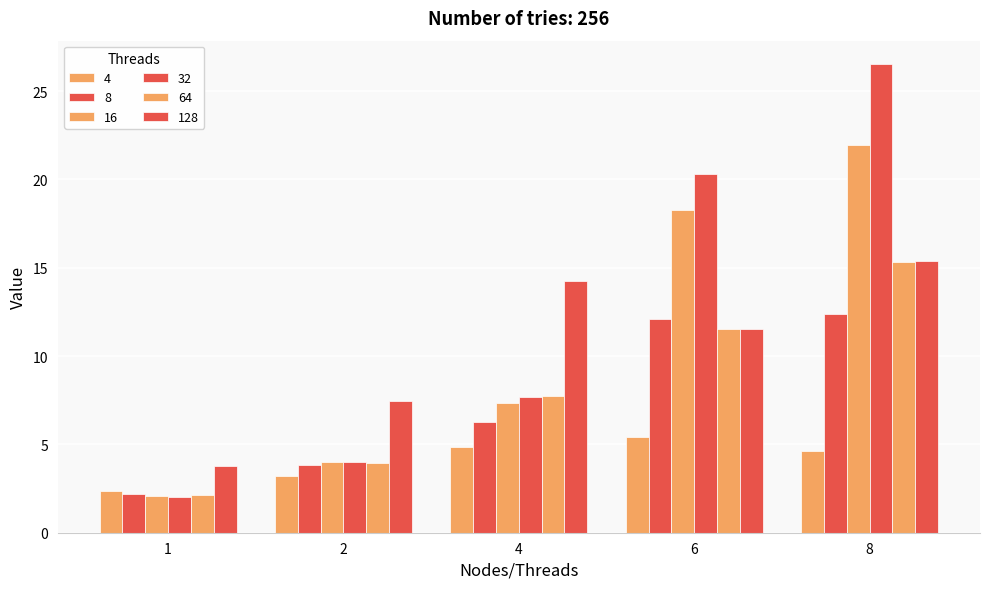

Reading left to right, transcribe all the data shown in this chart.

4: 2.4	3.2	4.8	5.4	4.6
8: 2.2	3.8	6.3	12.1	12.4
16: 2.1	4.0	7.4	18.3	22.0
32: 2.0	4.0	7.7	20.3	26.5
64: 2.1	3.9	7.7	11.5	15.3
128: 3.8	7.5	14.2	11.5	15.4